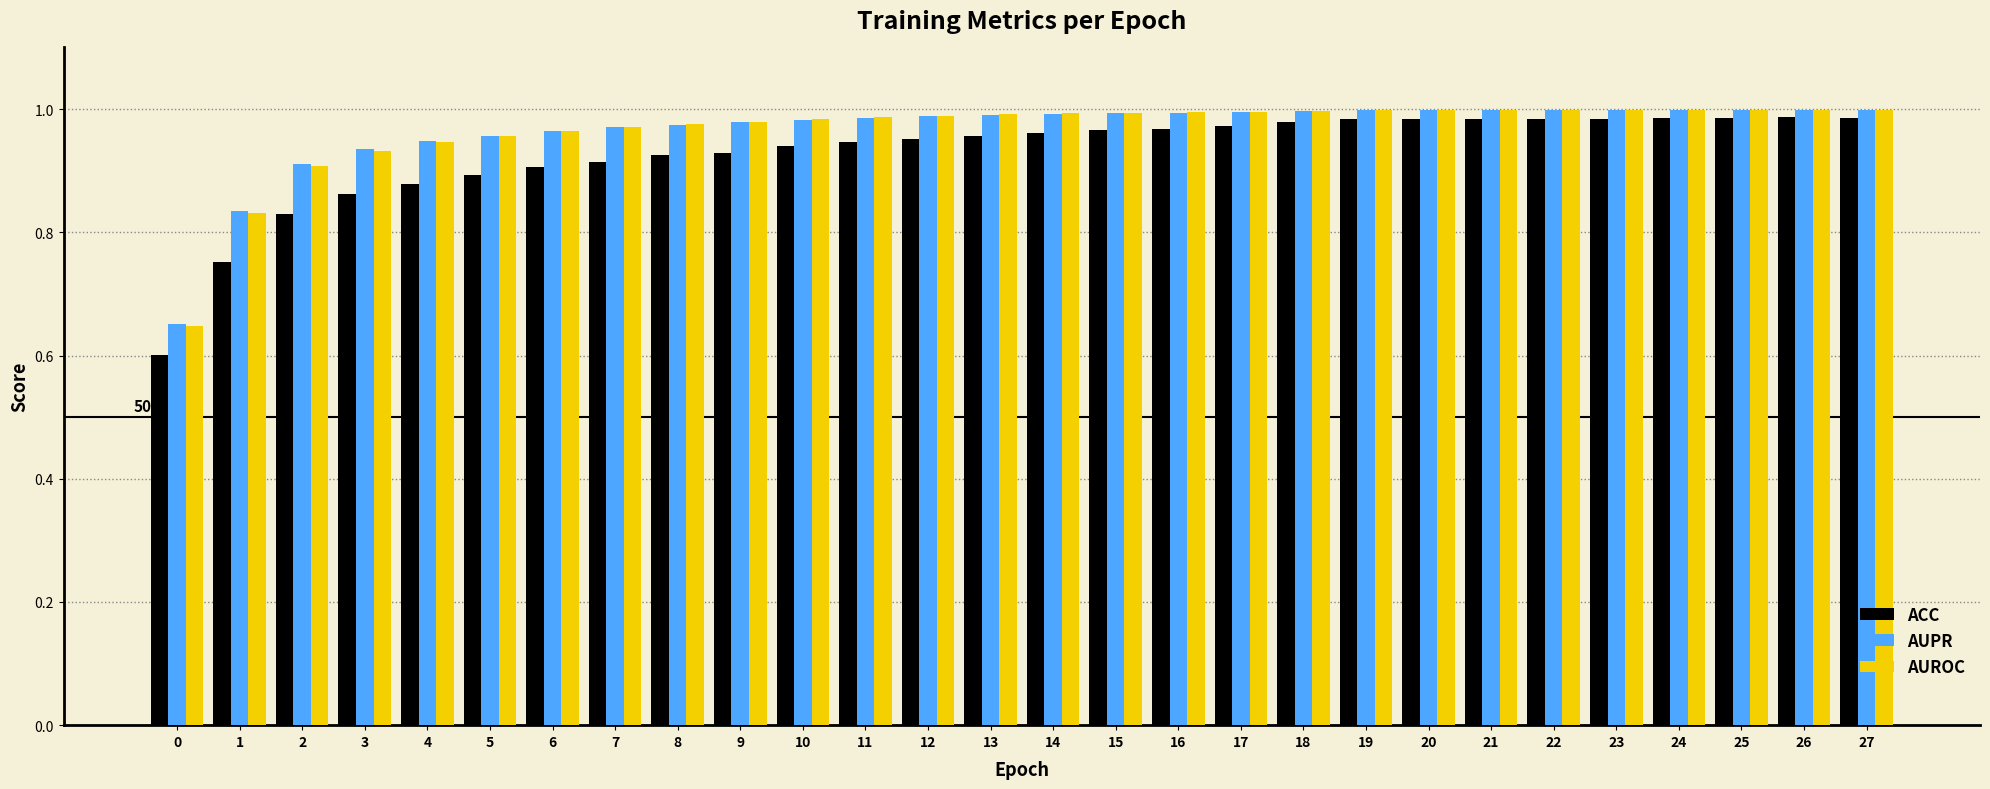

What is the sum of the AUROC values at 17 and 14?

2.0